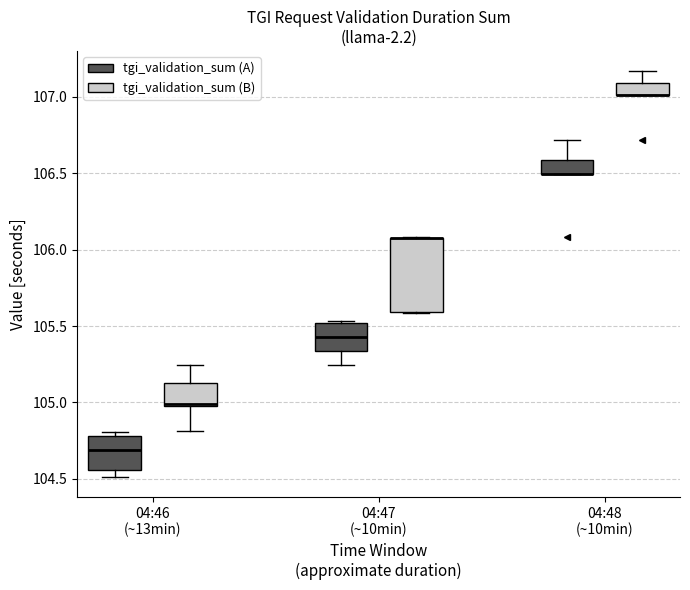

Where is the upper edge of the box for 04:47 (~10min) (tgi_validation_sum (B)) on the y-axis? The values are not printed on the chart, so give them approximately, as read against the axis.

106.10